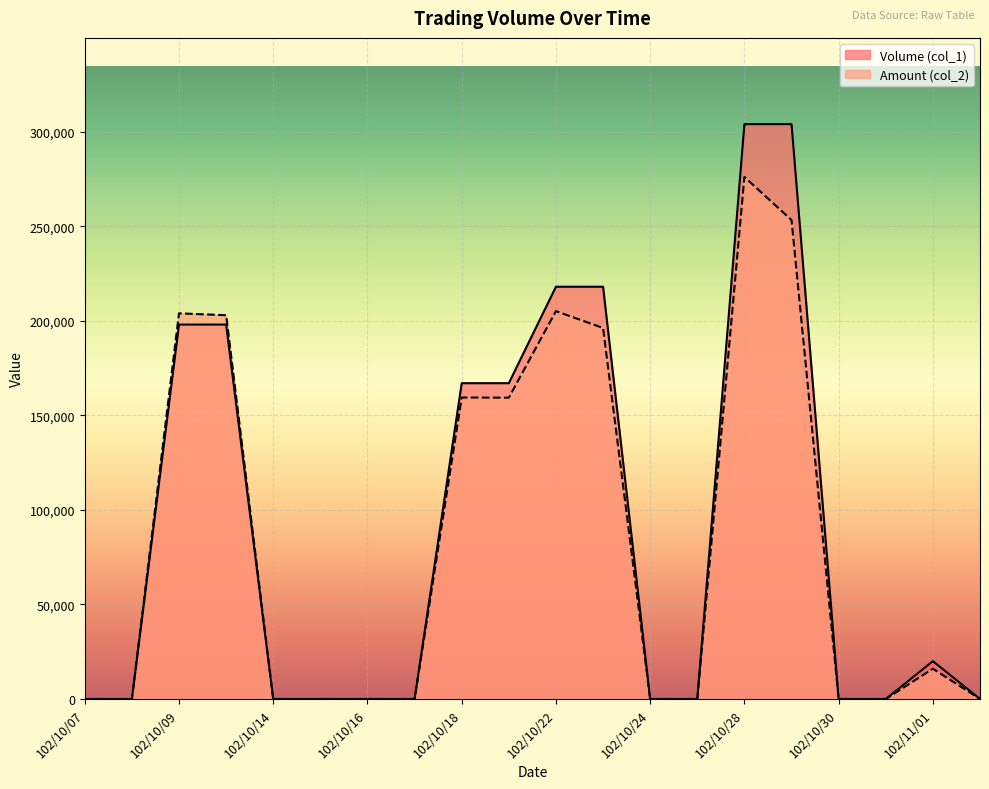

Which series has the widest spread of values?

Volume (col_1)